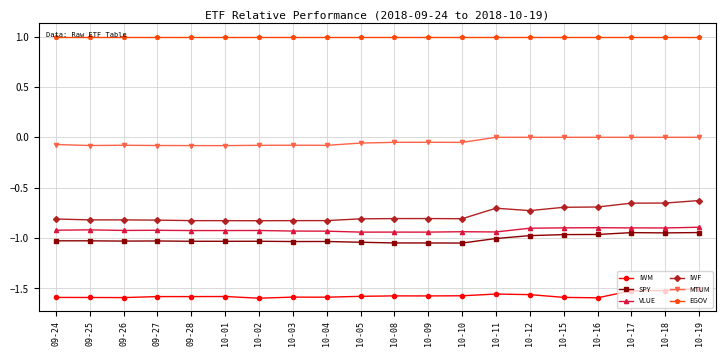

What is the spread (max minus min) of values at 09-26?

2.6